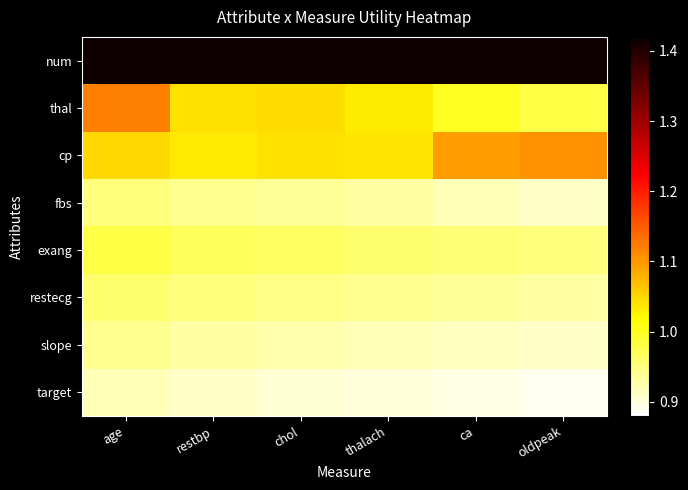

Is it true that target equals 0.9 at age?

True